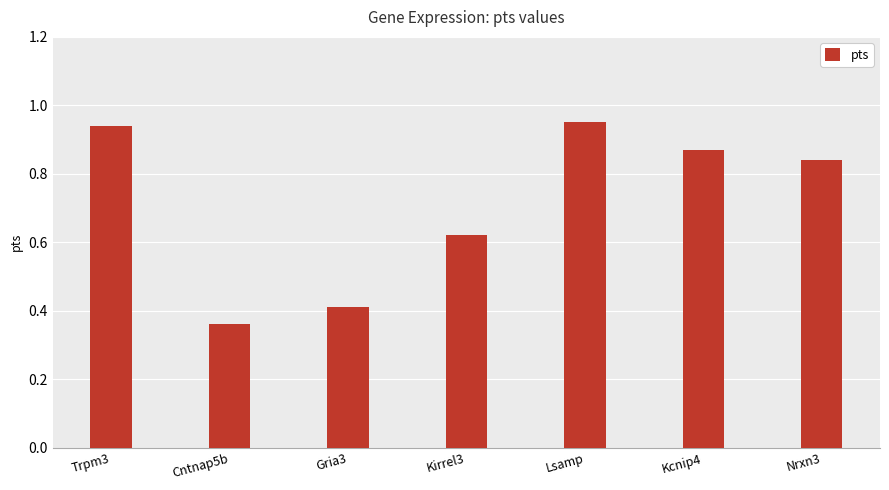

Which label corresponds to the smallest value in the chart?

Cntnap5b